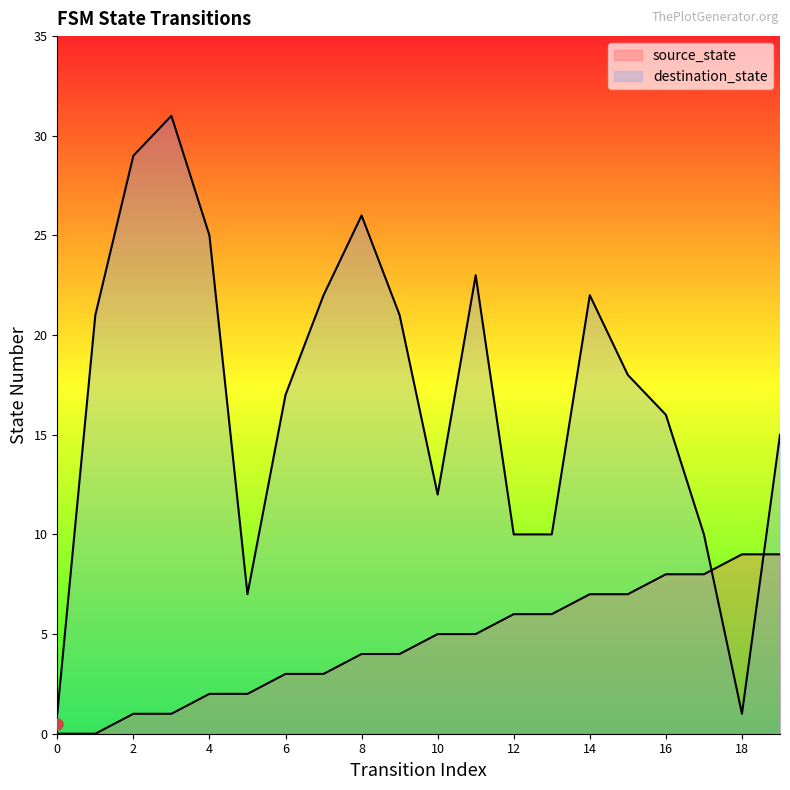

Where is destination_state nearest to the value 16?

16